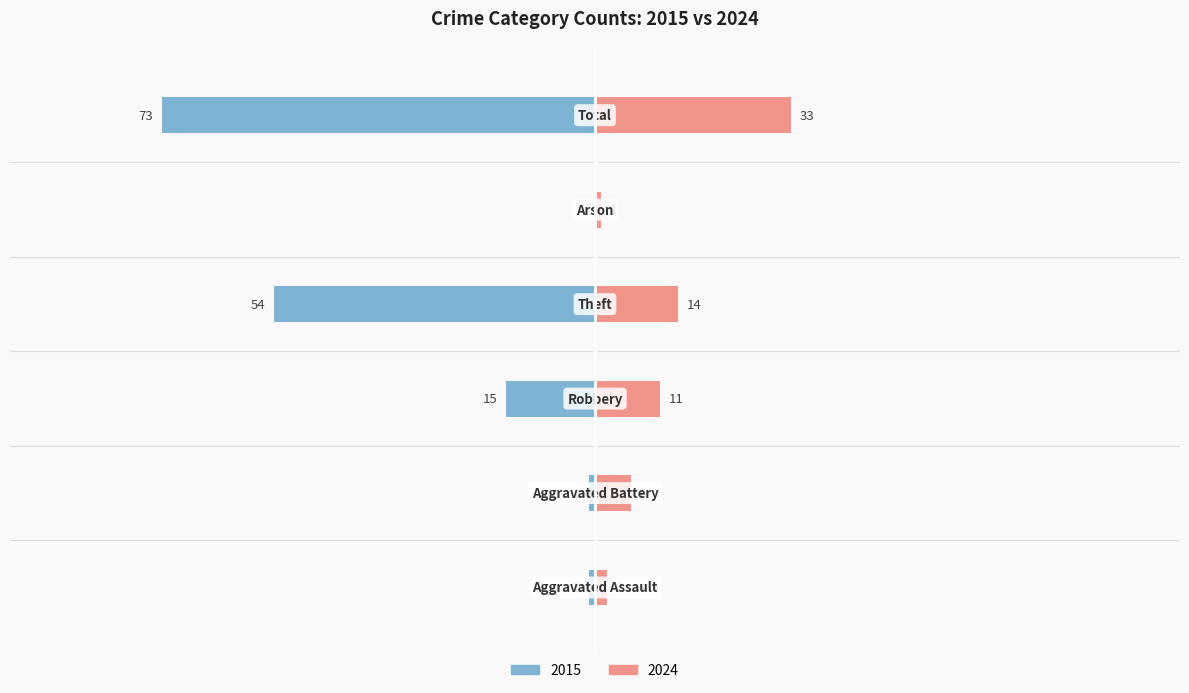

Reading left to right, list all the values displayed in this chart.

Left (2015-2019 avg): Aggravated Assault=-1	Aggravated Battery=-1	Robbery=-15	Theft=-54	Aggravated Assault 2019=0	Total=-73
Right (2020-2024 avg): Aggravated Assault=2	Aggravated Battery=6	Robbery=11	Theft=14	Aggravated Assault 2019=1	Total=33